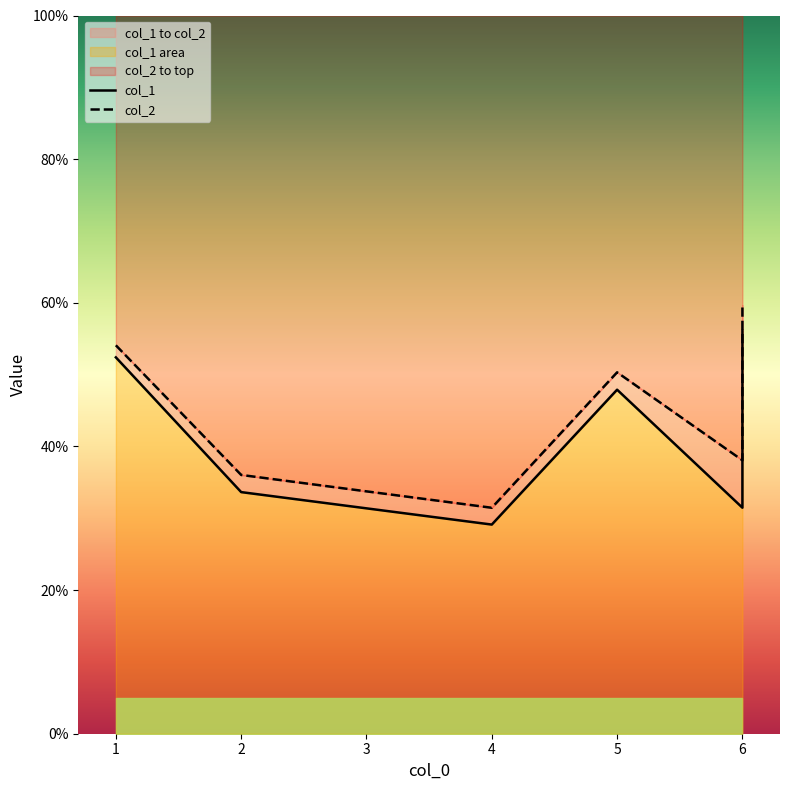

Which series has the largest total across all categories?

col_2